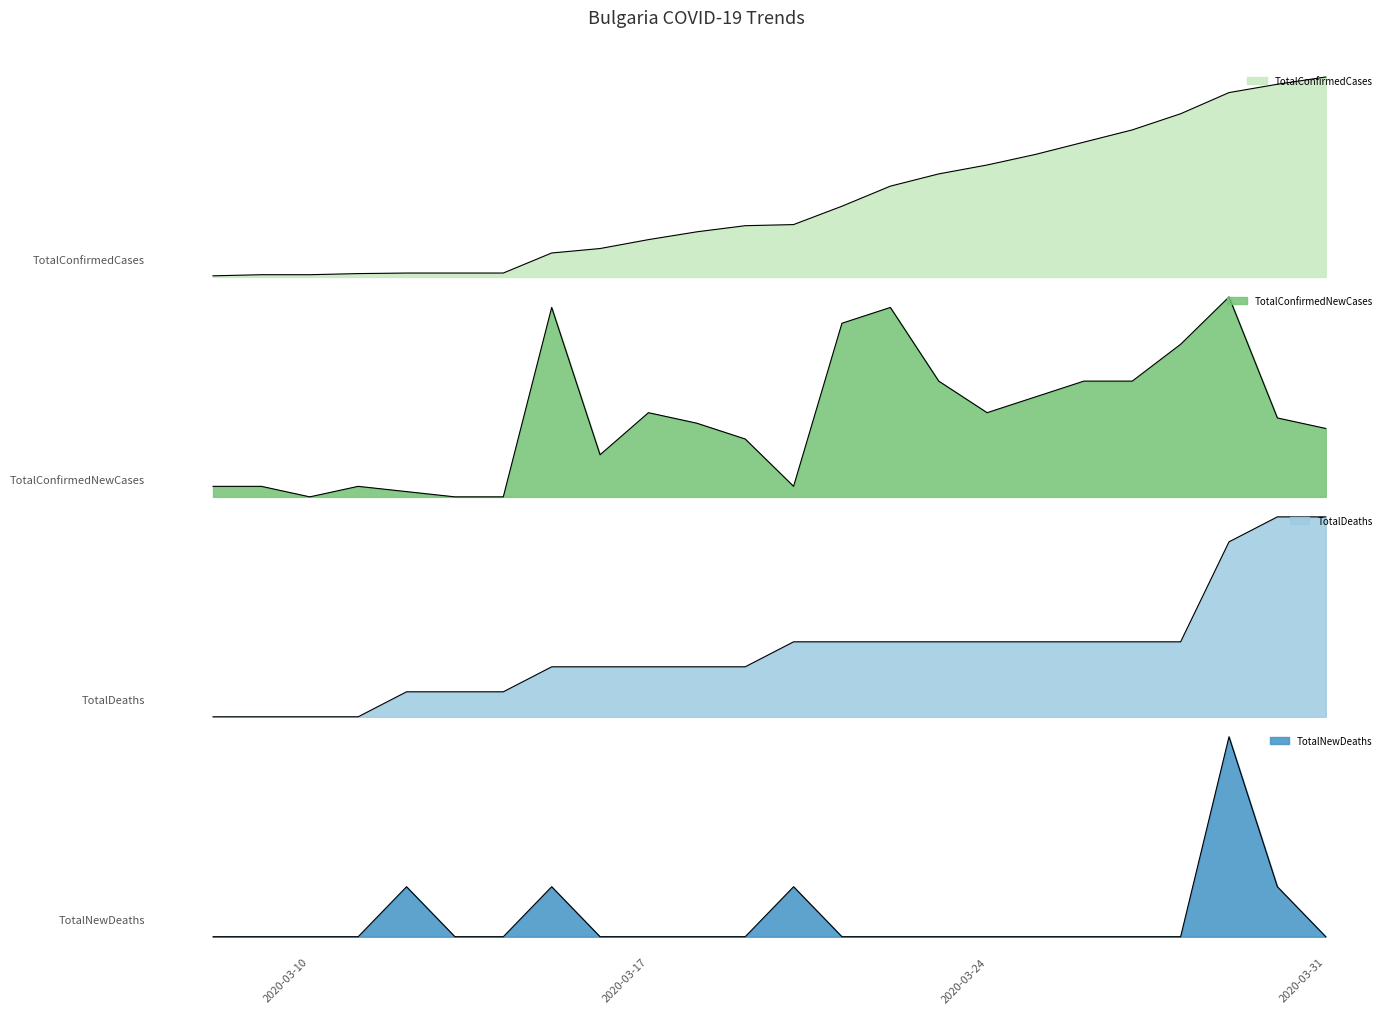

What is the difference between the TotalConfirmedNewCases values at 2020-03-31 and 2020-03-14?

13